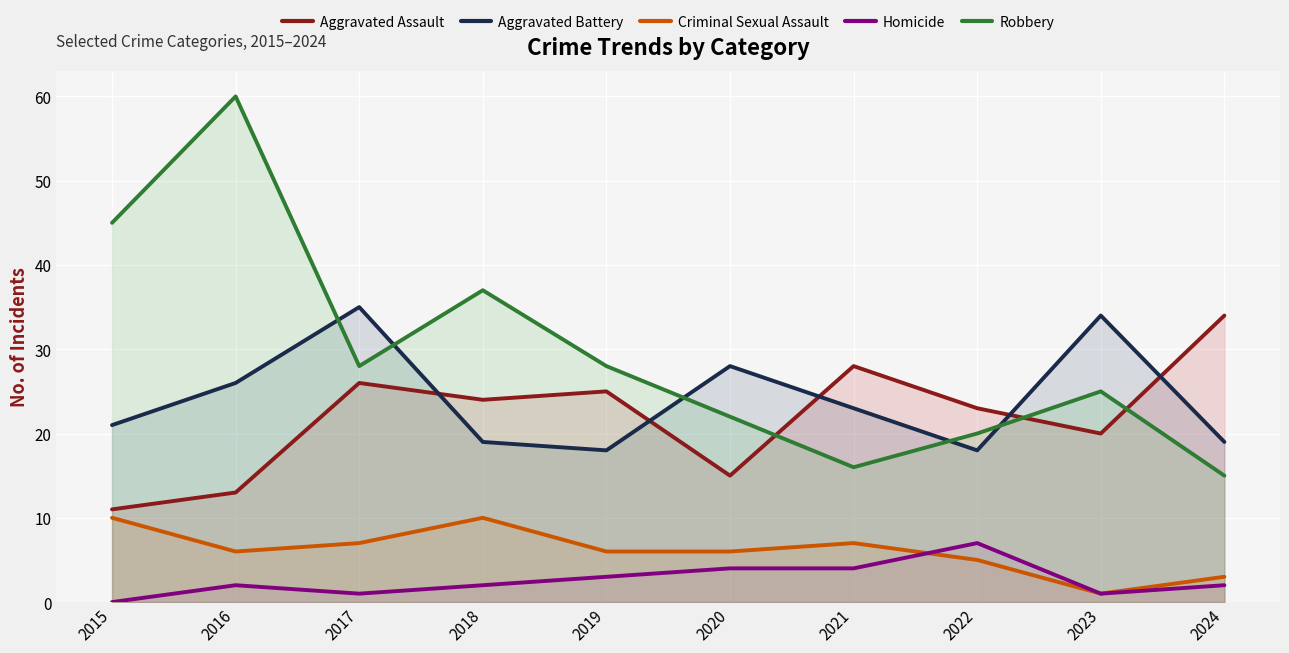

List the series in order of their peak value, lowest first.

Homicide, Criminal Sexual Assault, Aggravated Assault, Aggravated Battery, Robbery